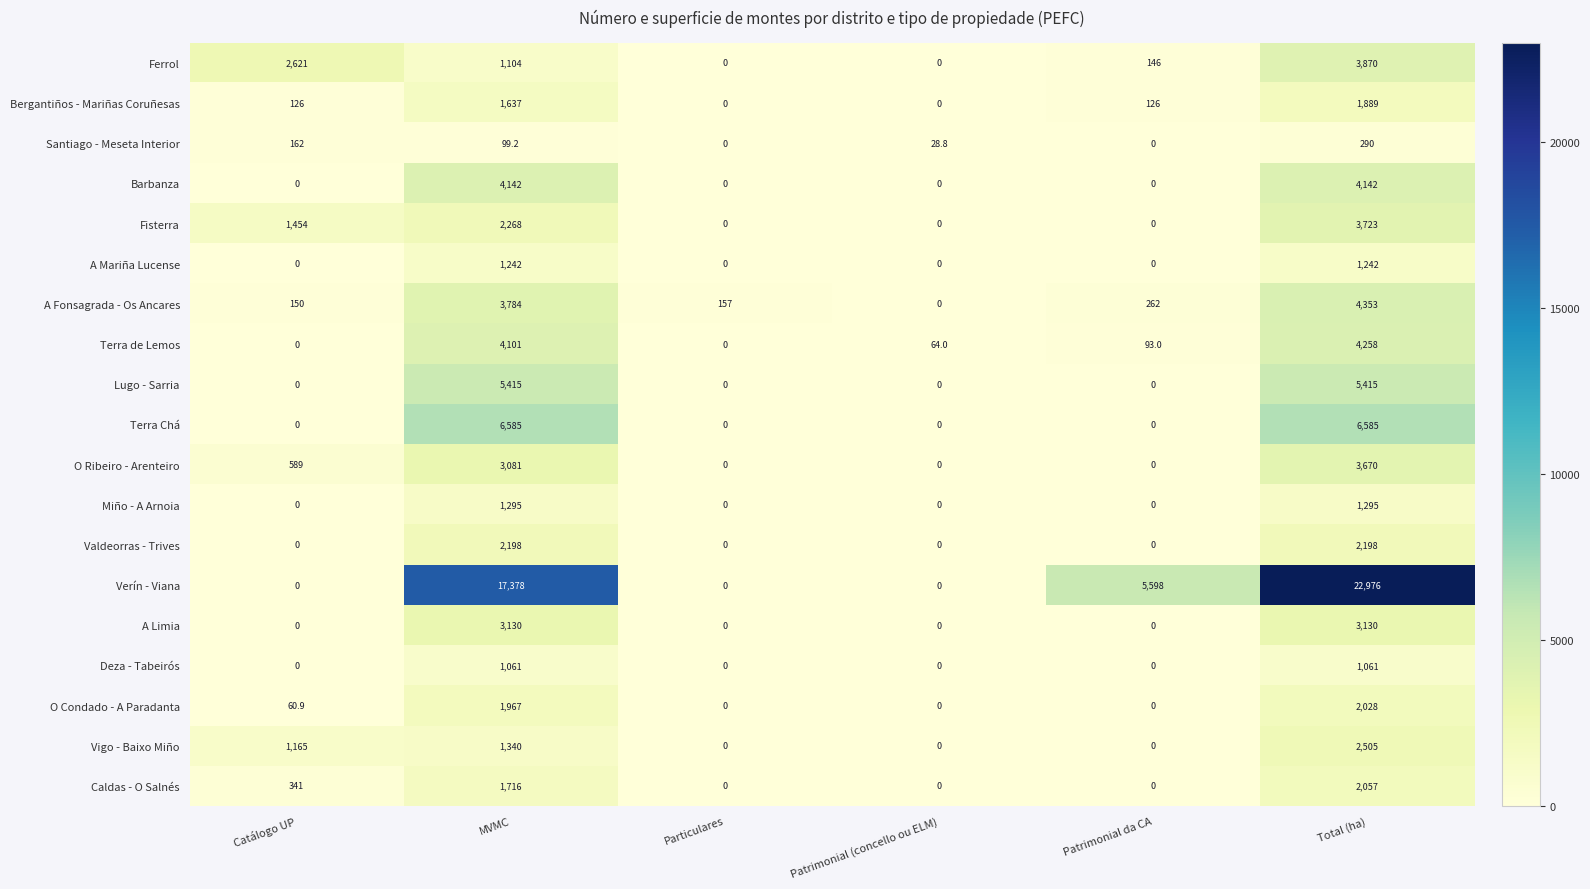

Which series has the widest spread of values?

Verín - Viana